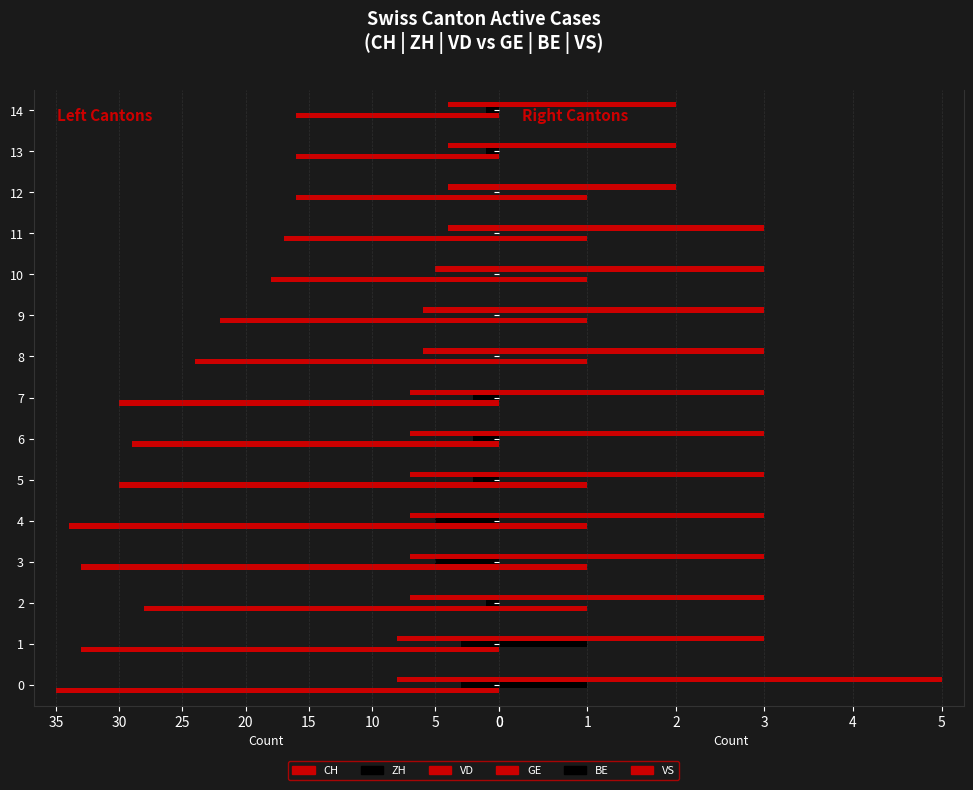

Reading right to left, transcribe all the data shown in this chart.

CH: 16	16	16	17	18	22	24	30	29	30	34	33	28	33	35
ZH: 1	1	0	0	0	0	0	2	2	2	5	5	1	3	3
VD: 4	4	4	4	5	6	6	7	7	7	7	7	7	8	8
GE: 0	0	1	1	1	1	1	0	0	1	1	1	1	0	0
BE: 0	0	0	0	0	0	0	0	0	0	0	0	0	1	1
VS: 2	2	2	3	3	3	3	3	3	3	3	3	3	3	5